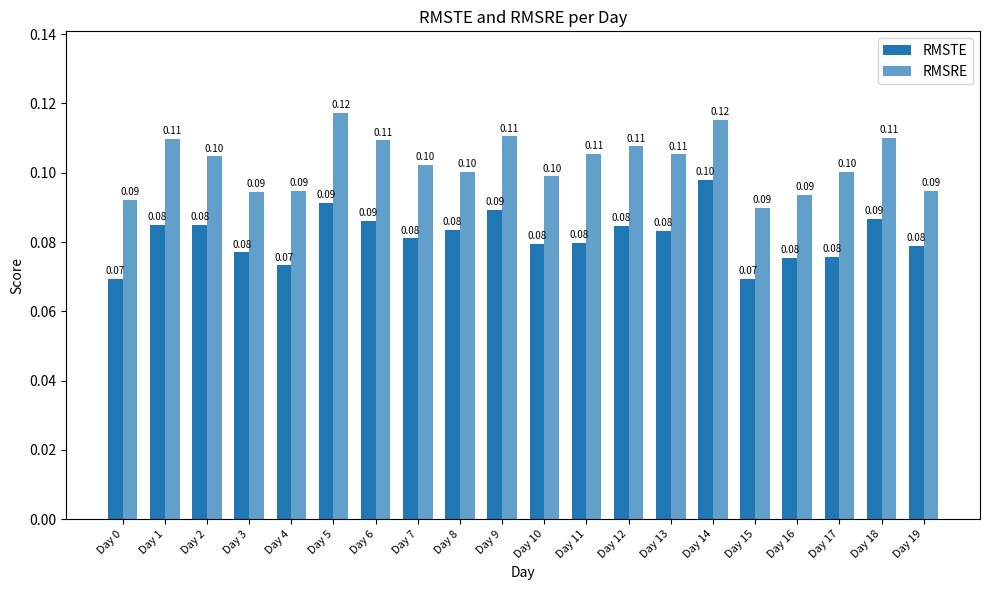

Does the chart contain any negative values?

No